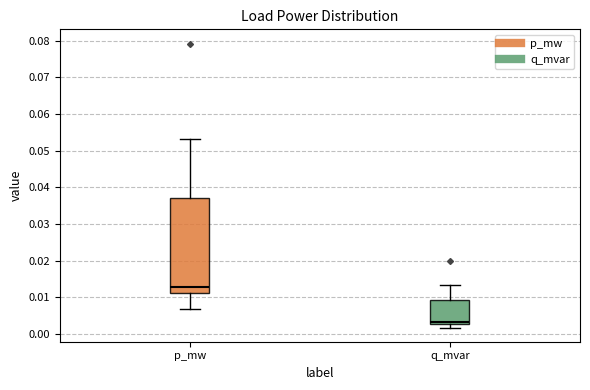

Reading left to right, transcribe this box plot: for each box, give where its median line is, the range the box spans, and where its two whiskers end, as read against the y-axis. The values are not printed on the chart, so give them approximately, as read against the axis.

p_mw: median 0.013, box 0.011 to 0.037, whiskers 0.007 to 0.053
q_mvar: median 0.003 (just above the box's lower edge), box 0.003 to 0.009, whiskers 0.002 to 0.013